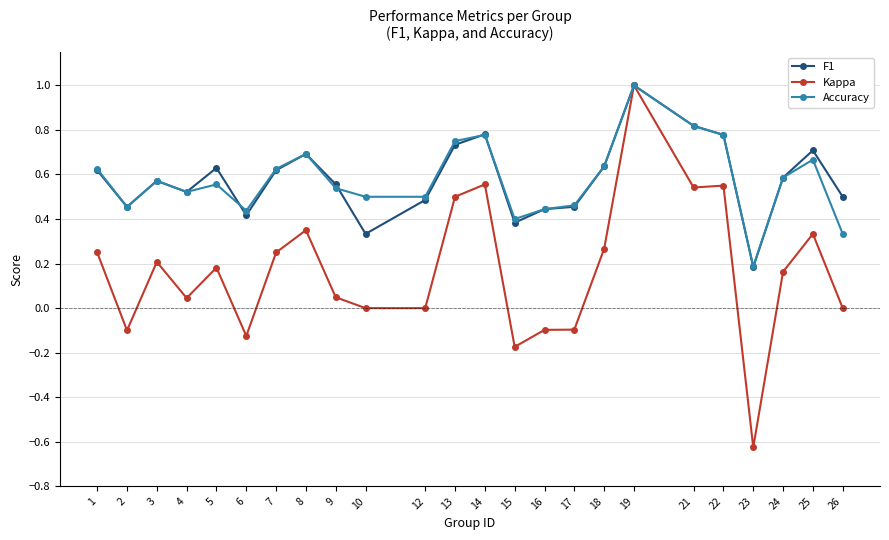

What is the sum of the F1 values at 24 and 17?

1.0